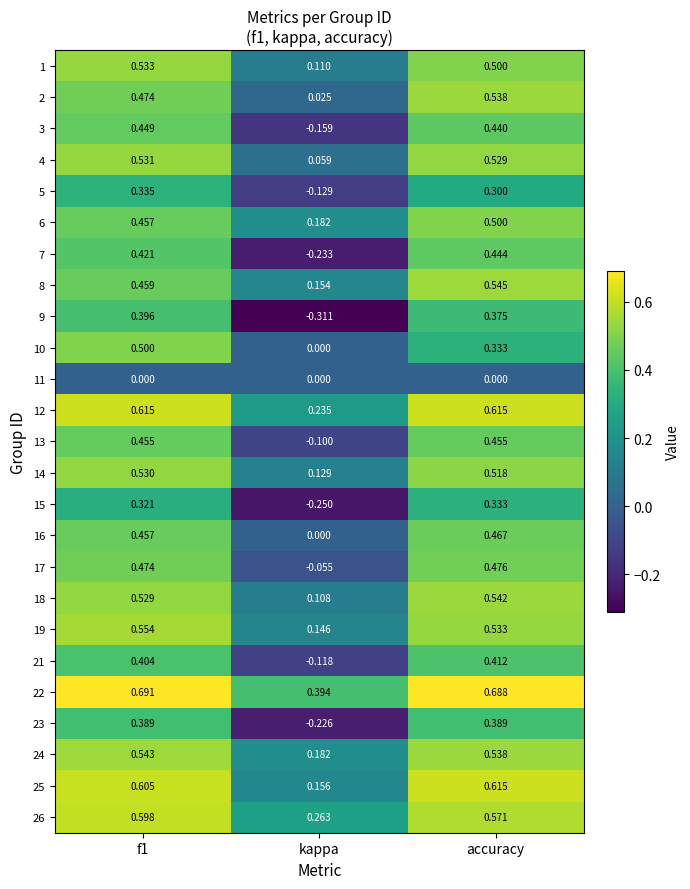

Where is 17 nearest to the value 0?

kappa